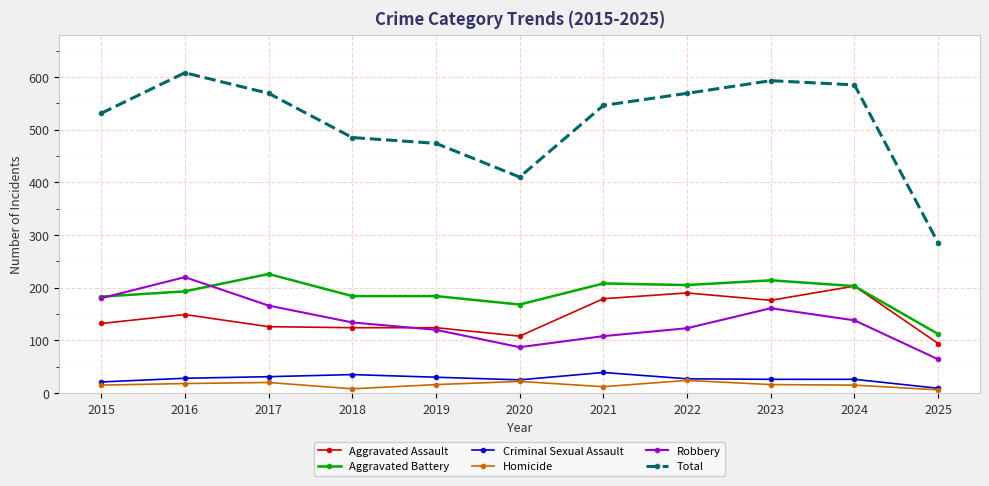

True or false: Total has more than 2 points higher than both neighbors.

False